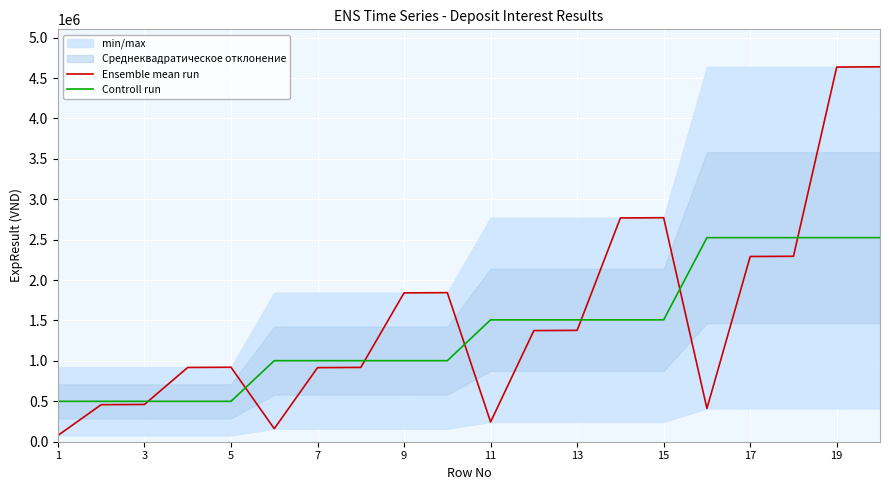

What are all the series names shown in the legend?

Ensemble mean run, Controll run